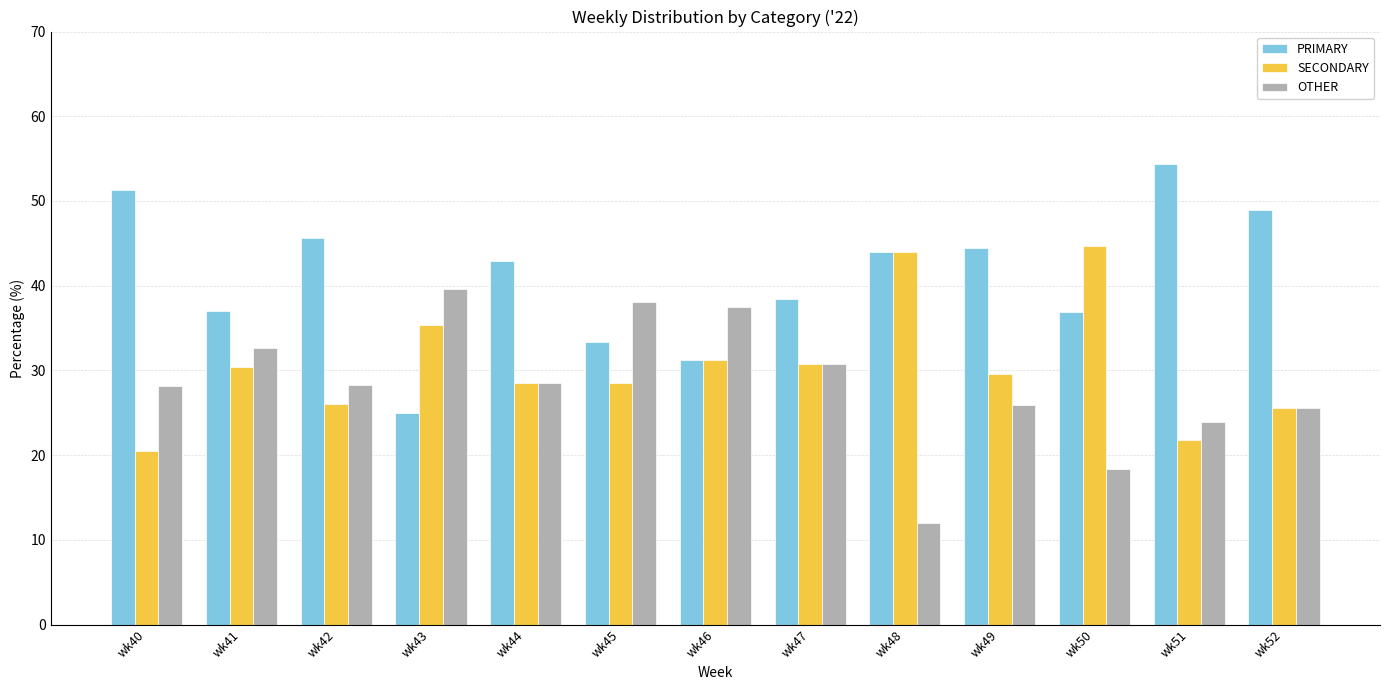

Which category has the highest value in the SECONDARY series?

wk50